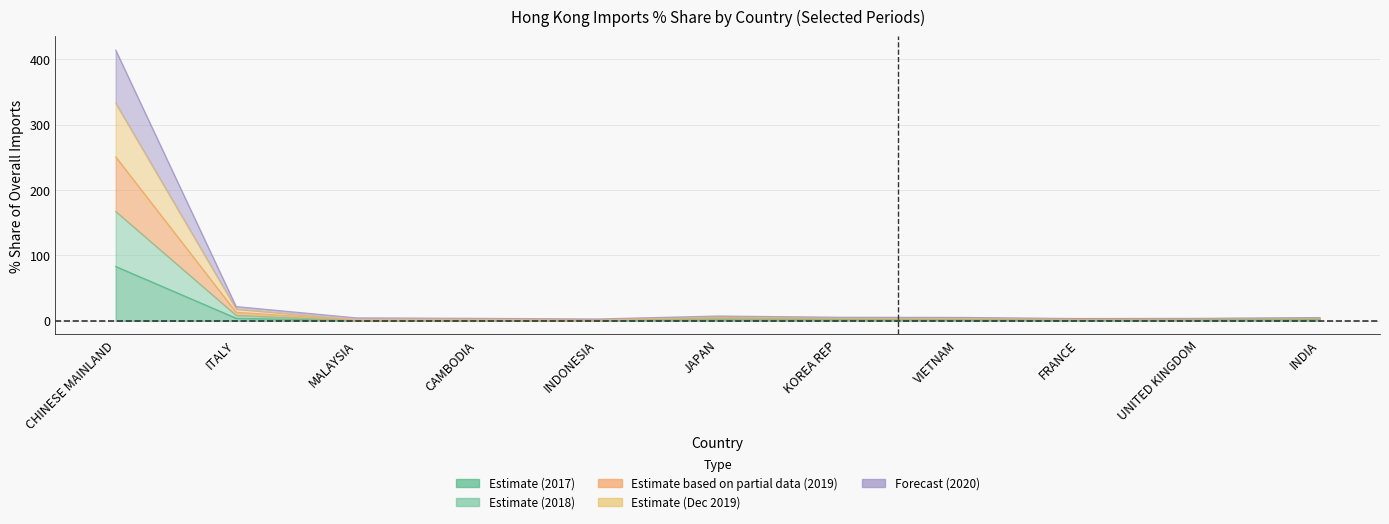

At UNITED KINGDOM, list the series in order from largest to smallest.

201908_% Share, 201912_% Share, 202008_% Share, 201812_% Share, 201712_% Share